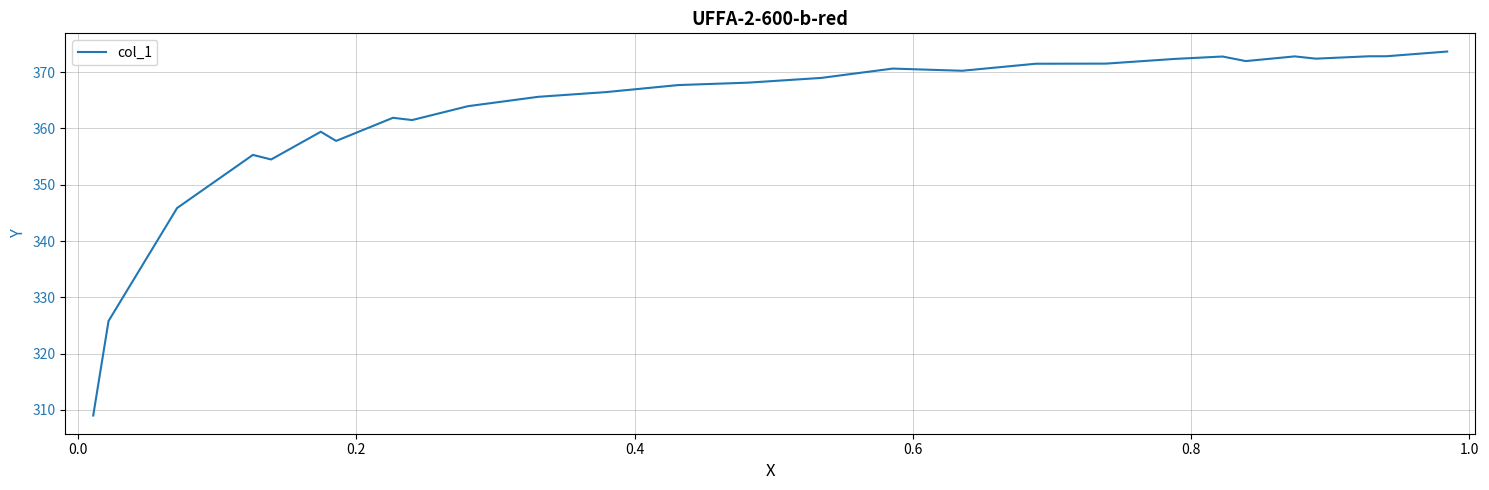

What is the difference between the maximum and second lowest values?

47.9